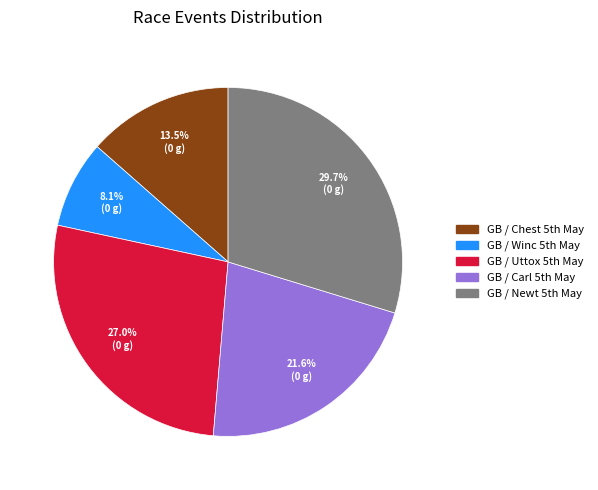

Which slice is the largest?

GB / Newt 5th May